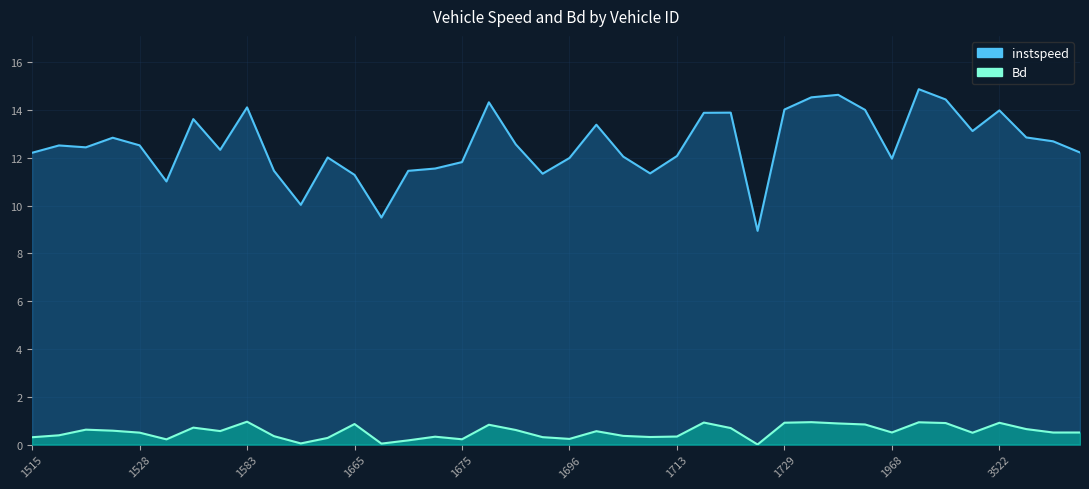

At which label does instspeed reach its peak?

1973